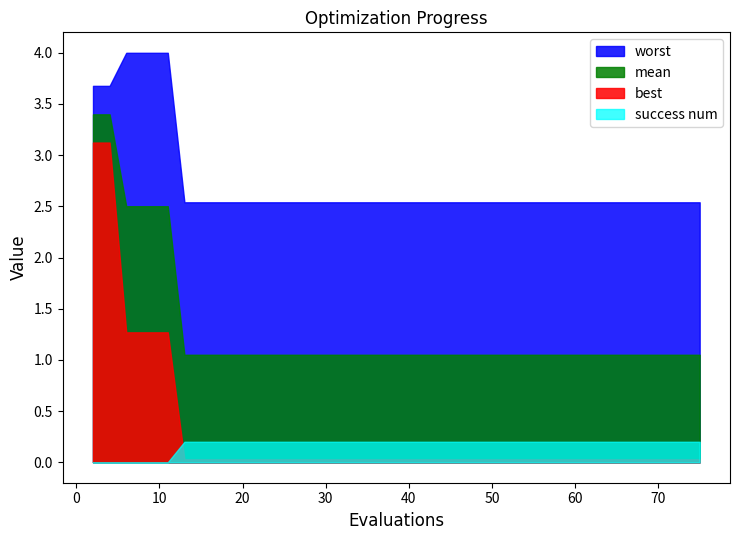

Which series has the largest total across all categories?

worst